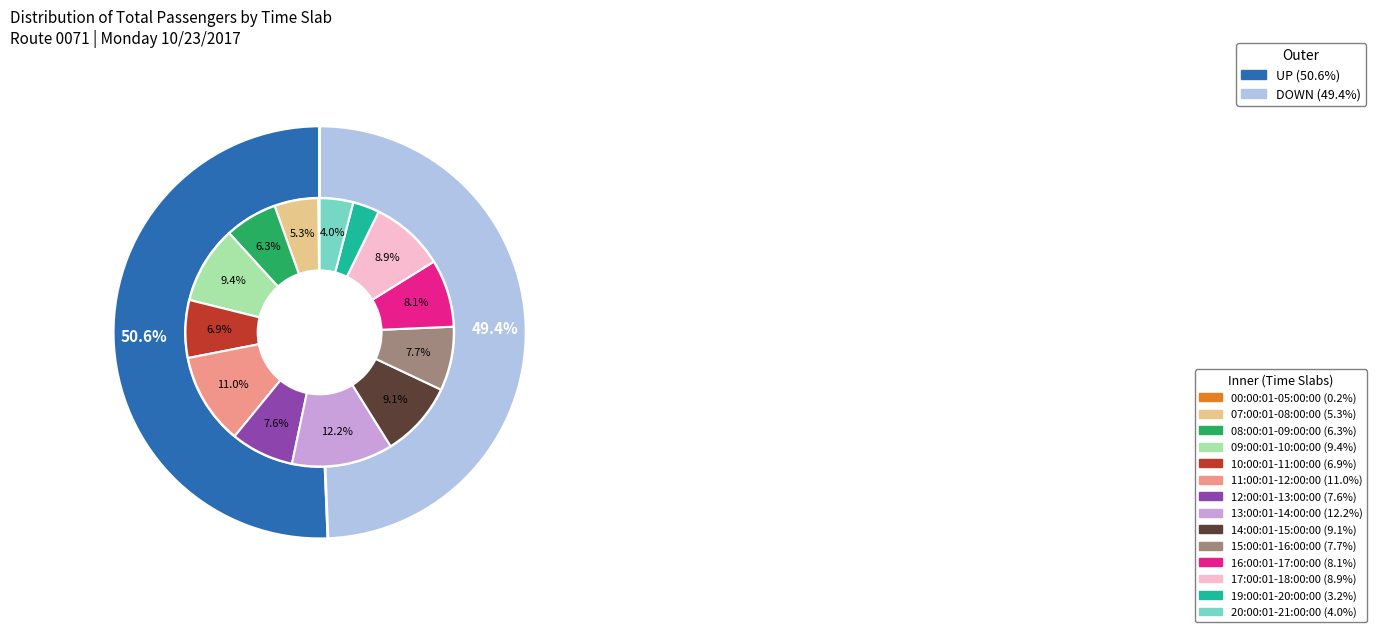

How many segments does this pie chart have?

14